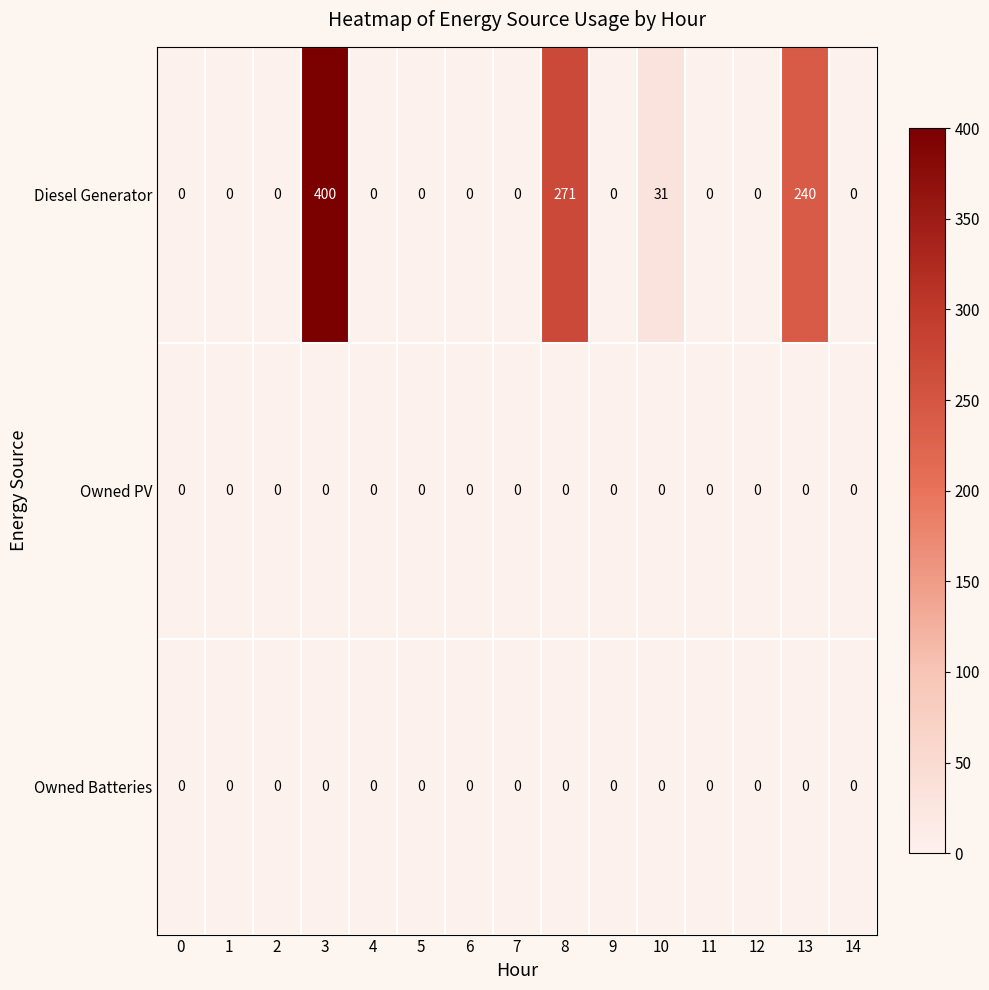

Which series has the widest spread of values?

Diesel Generator